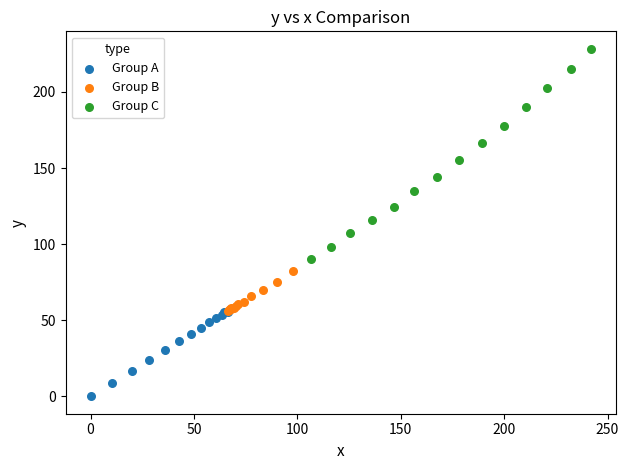

Which series reaches the maximum Y coordinate?

Group C